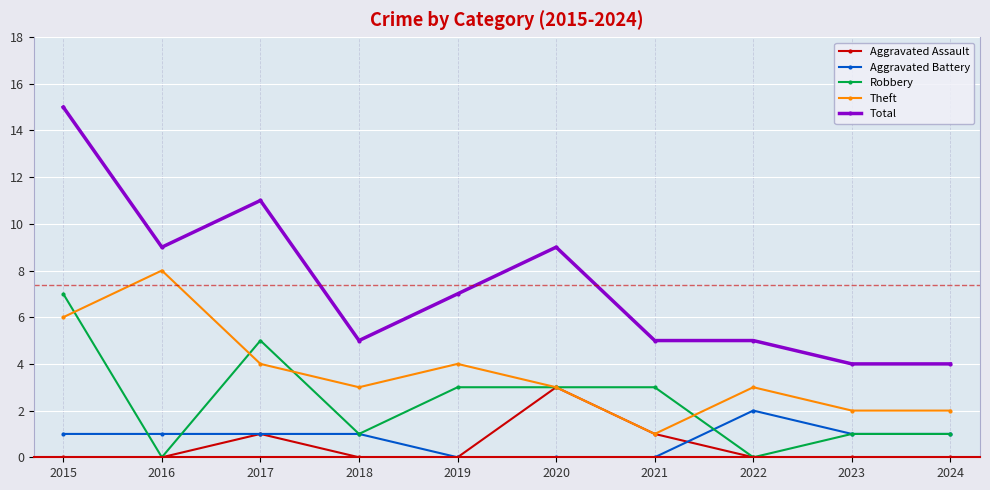

Reading left to right, extract all data points from this chart.

Aggravated Assault: 0	0	1	0	0	3	1	0	0	0
Aggravated Battery: 1	1	1	1	0	0	0	2	1	1
Robbery: 7	0	5	1	3	3	3	0	1	1
Theft: 6	8	4	3	4	3	1	3	2	2
Total: 15	9	11	5	7	9	5	5	4	4